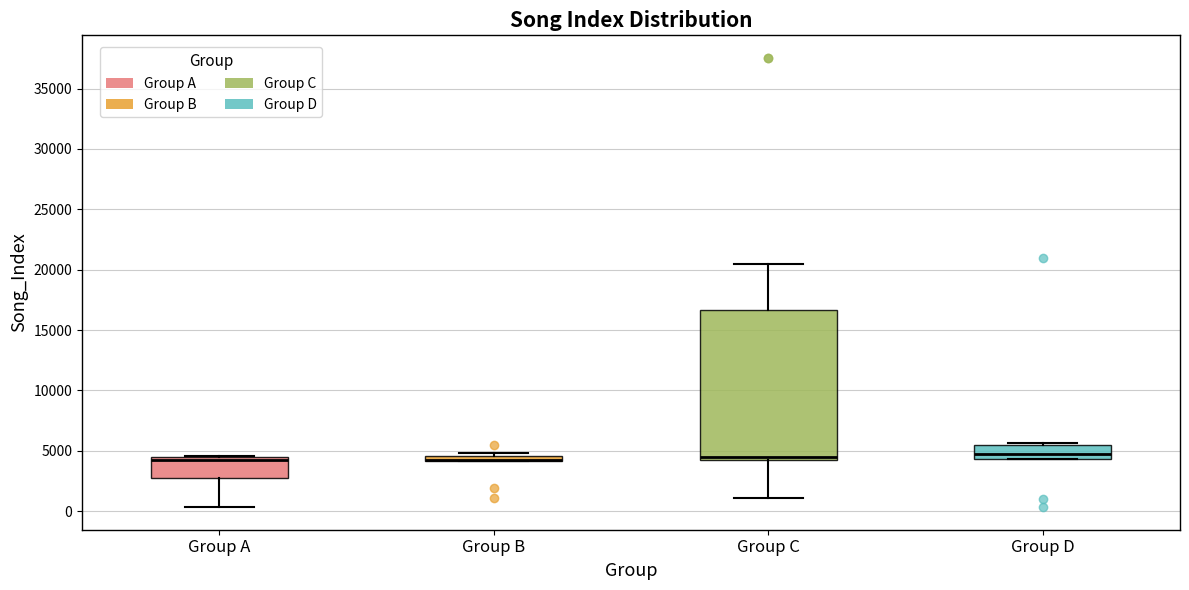

Where is the lower edge of the box for Group D on the y-axis? The values are not printed on the chart, so give them approximately, as read against the axis.

4500